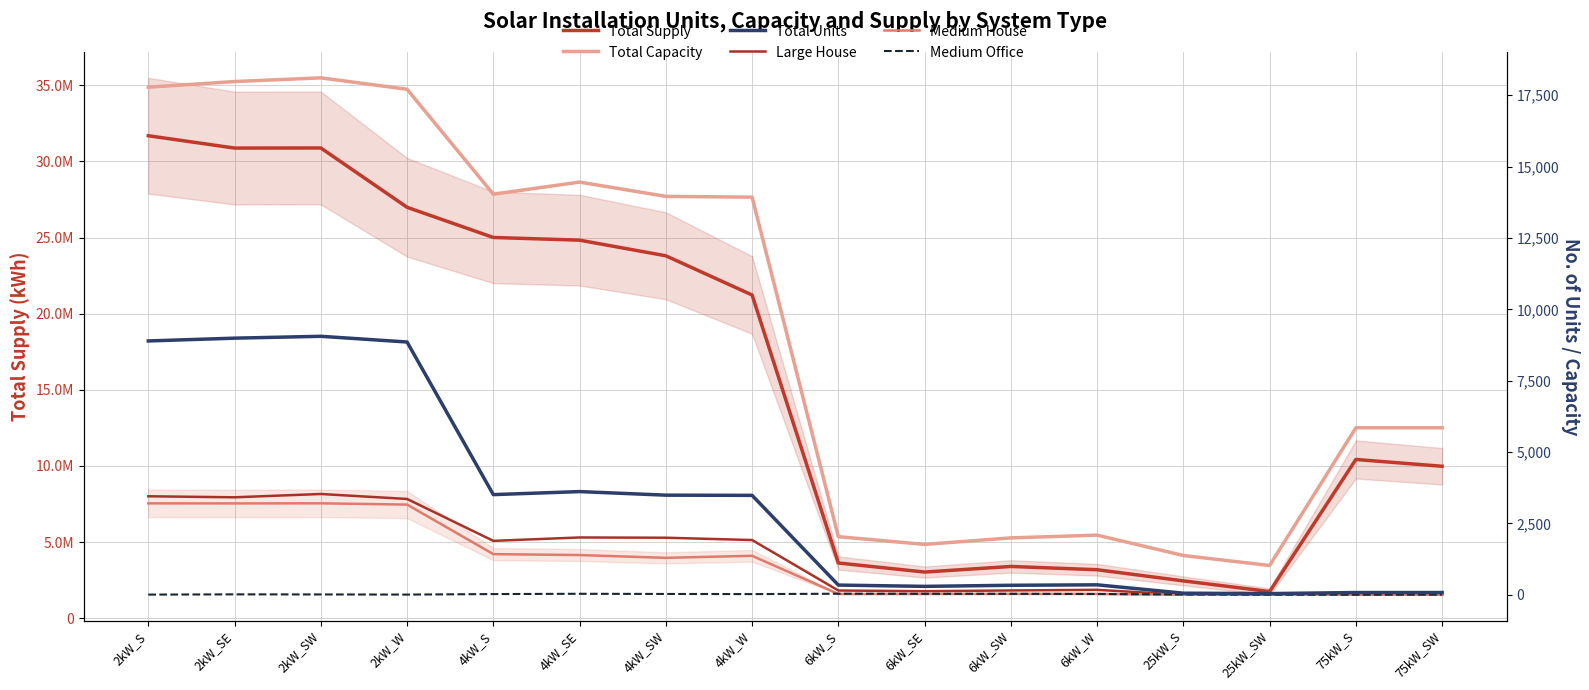

Between 6kW_SW and 4kW_SE, which is larger?

4kW_SE